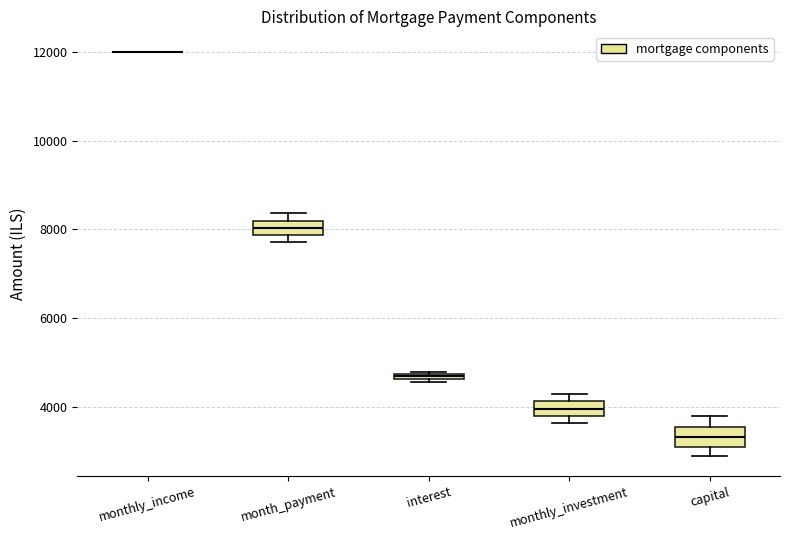

Where does the median line of the box for capital sit on the y-axis? The values are not printed on the chart, so give them approximately, as read against the axis.

3400